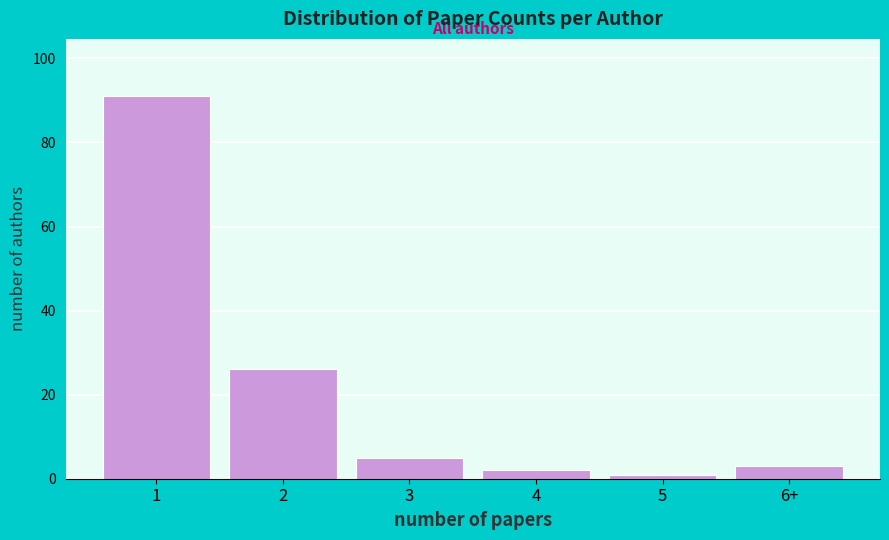

Reading right to left, what are all the values shown in this chart?

3	1	2	5	26	91